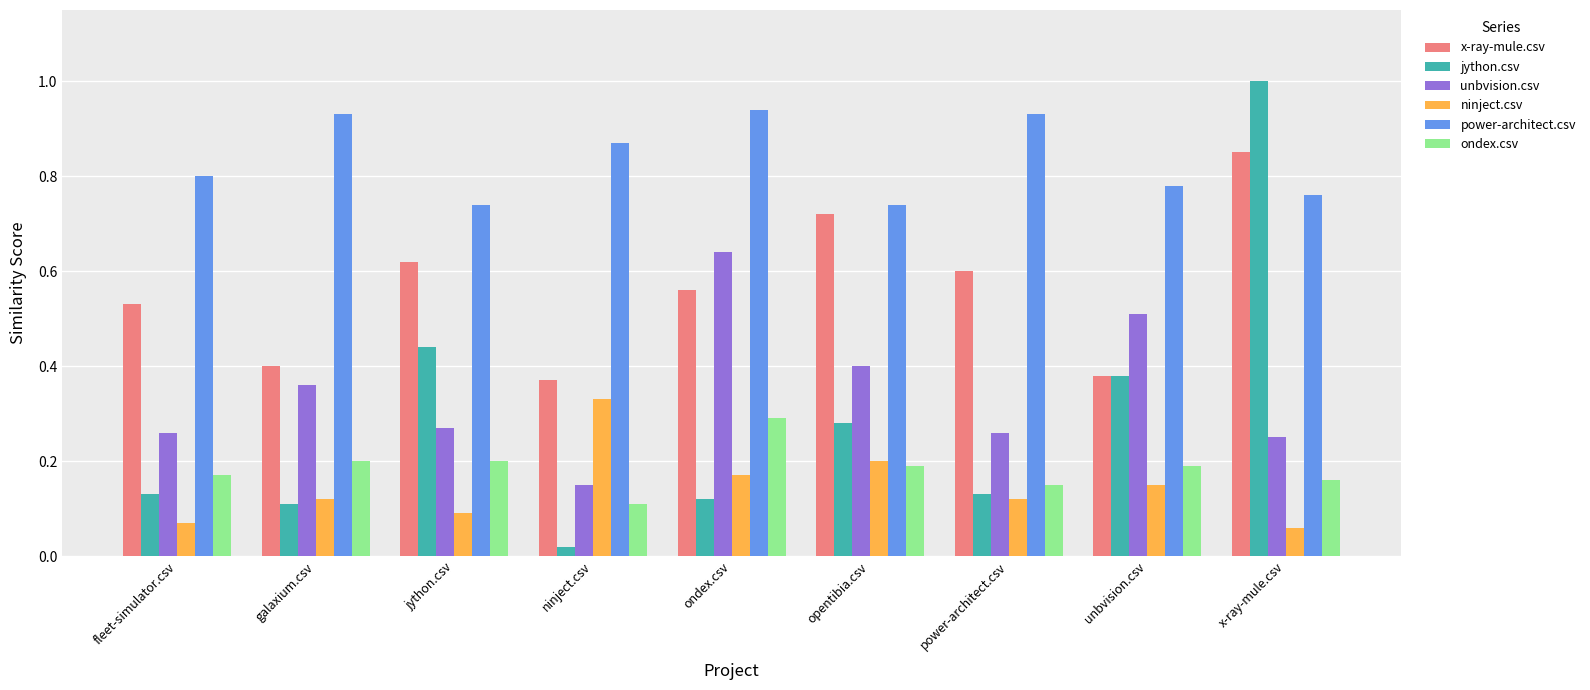

Which series has the largest total across all categories?

power-architect.csv